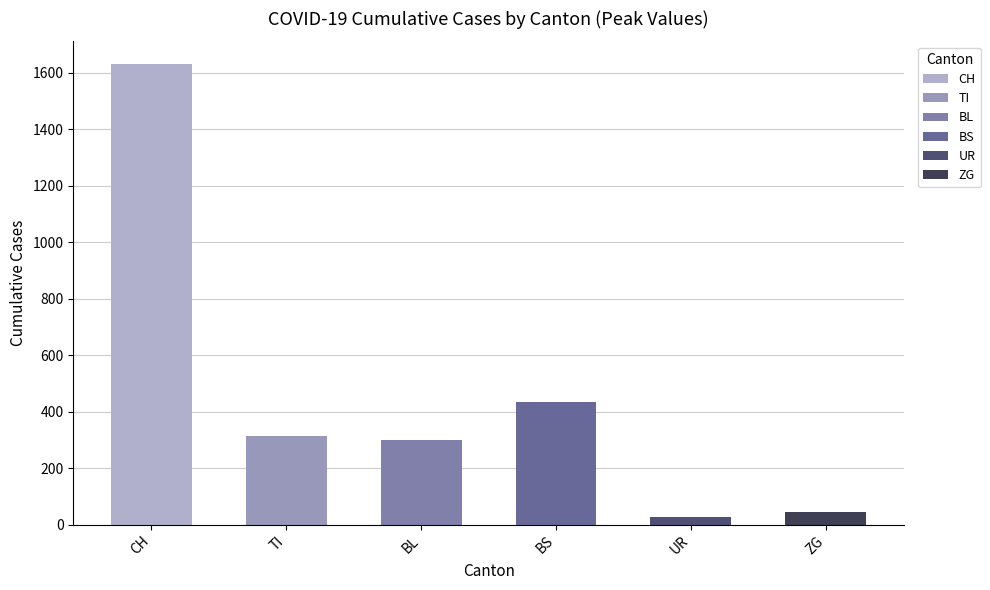

Is the value of UR at 2020-02-26 greater than the value of BL at 2020-03-20?

No